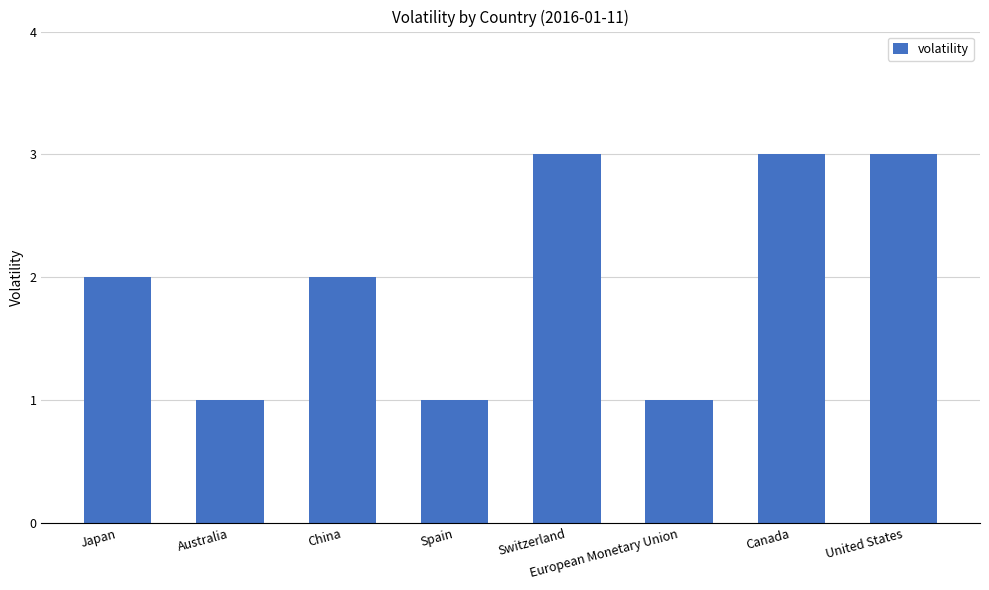

Which has a higher value, Australia or Switzerland?

Switzerland